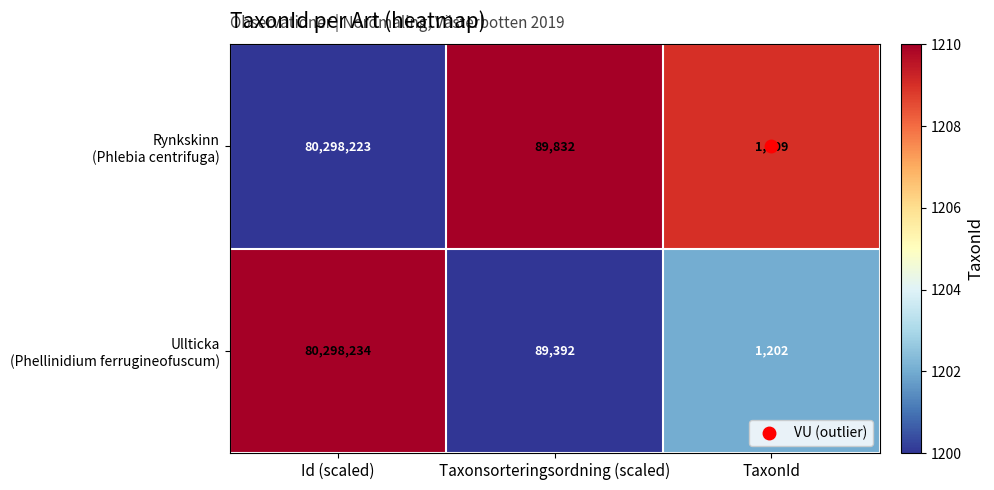

What is the smallest value displayed?

1202